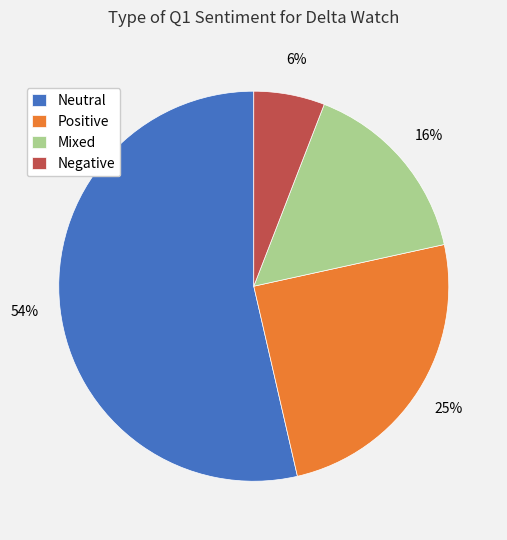

Which category accounts for the majority?

Neutral